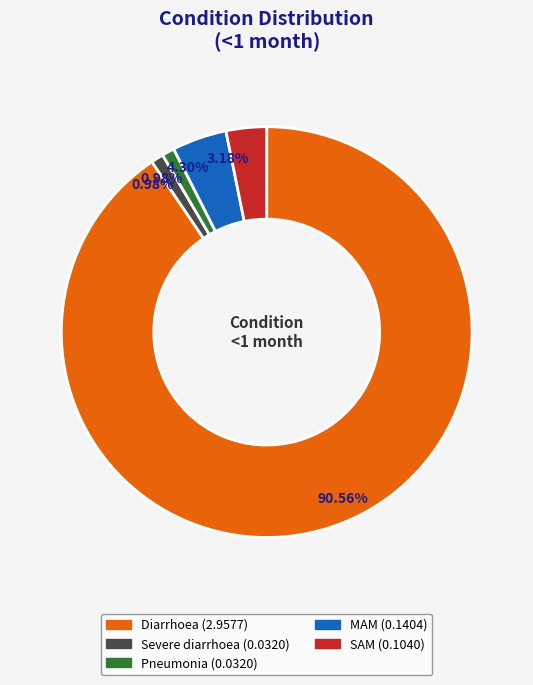

What percentage is the Diarrhoea slice, to the nearest percent?

91%